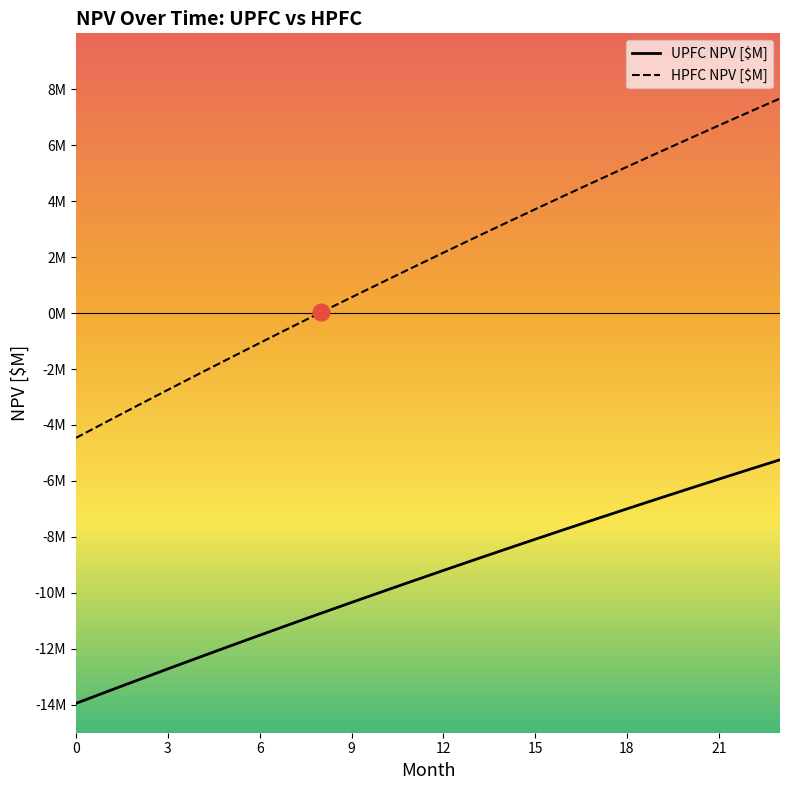

True or false: HPFC NPV [$M] and UPFC NPV [$M] cross at least once.

False